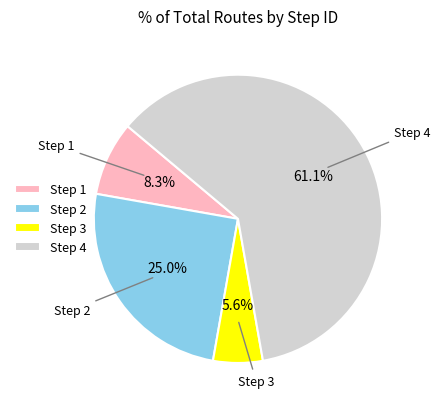

Which category accounts for the majority?

Step 4